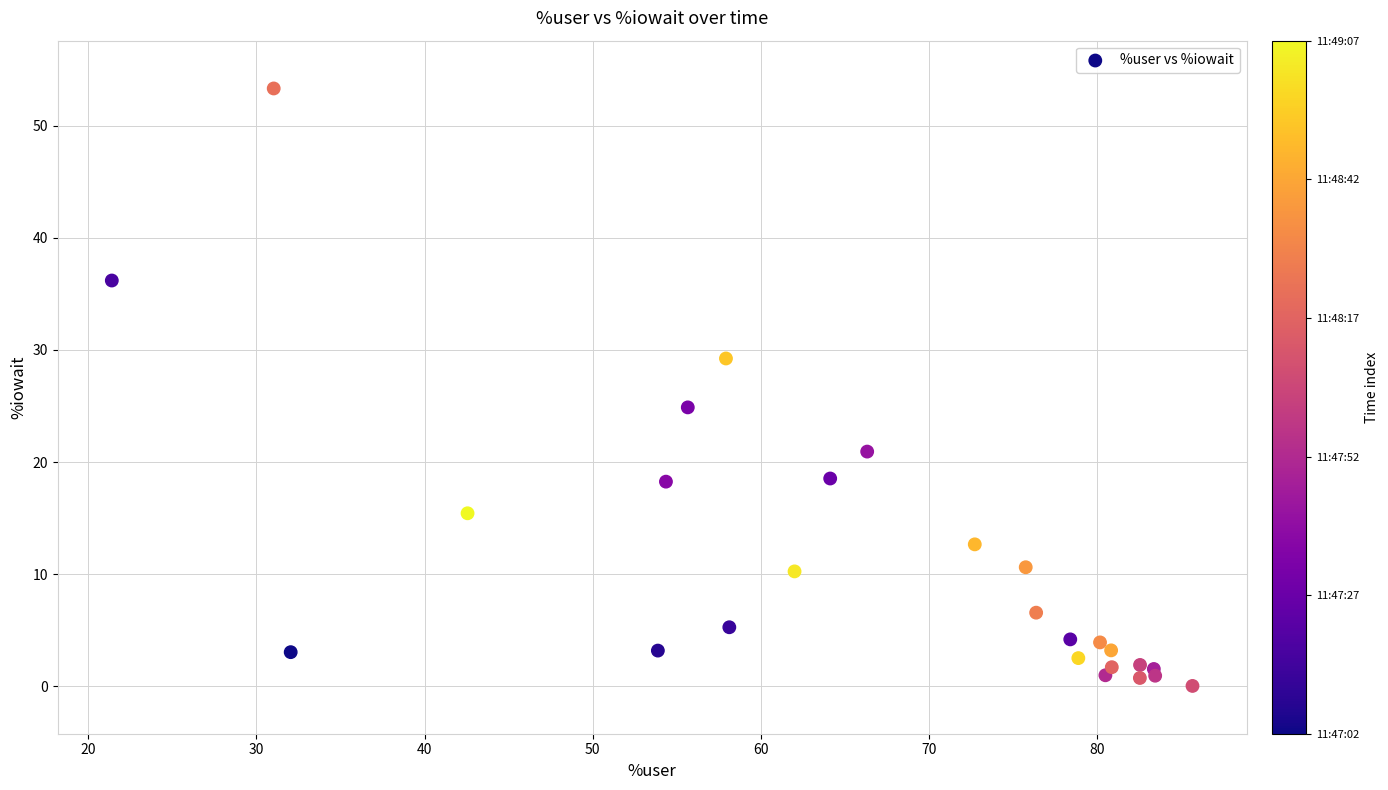

What Y value in the scatter plot is closest to 26?

24.9